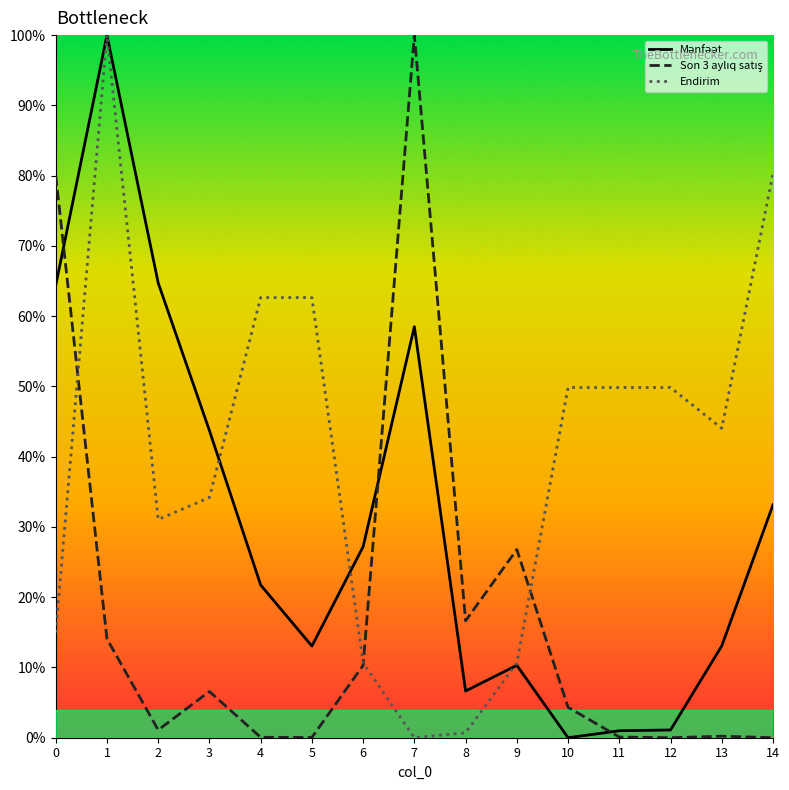

Reading left to right, what are all the values shown in this chart?

Mənfəət: 0=0.6	1=1.0	2=0.6	3=0.4	4=0.2	5=0.1	6=0.3	7=0.6	8=0.1	9=0.1	10=0.0	11=0.0	12=0.0	13=0.1	14=0.3
Son 3 aylıq satış: 0=0.8	1=0.1	2=0.0	3=0.1	4=0.0	5=0.0	6=0.1	7=1.0	8=0.2	9=0.3	10=0.0	11=0.0	12=0.0	13=0.0	14=0.0
Endirim: 0=0.1	1=1.0	2=0.3	3=0.3	4=0.6	5=0.6	6=0.1	7=0.0	8=0.0	9=0.1	10=0.5	11=0.5	12=0.5	13=0.4	14=0.8